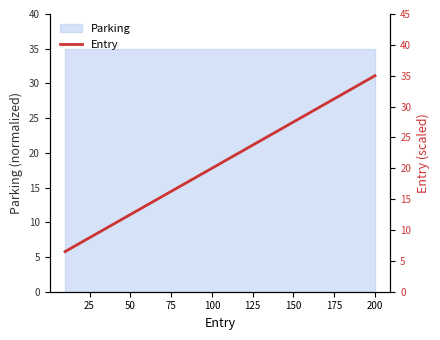

True or false: the data has more than 1 interior local peaks.

False